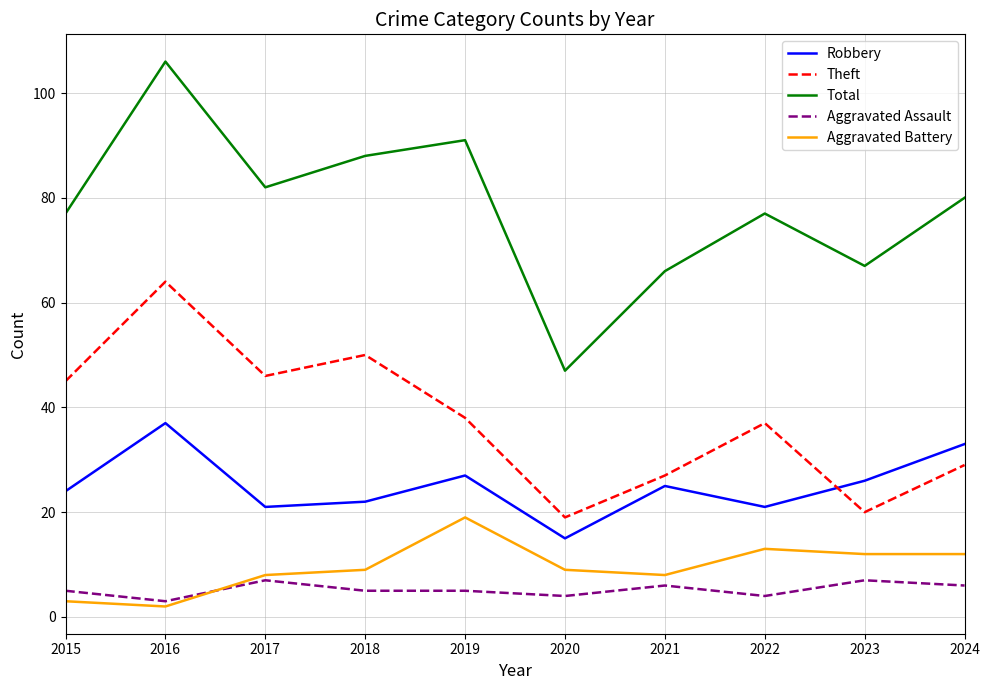

Is the value of Total at 2019 greater than the value of Aggravated Assault at 2018?

Yes